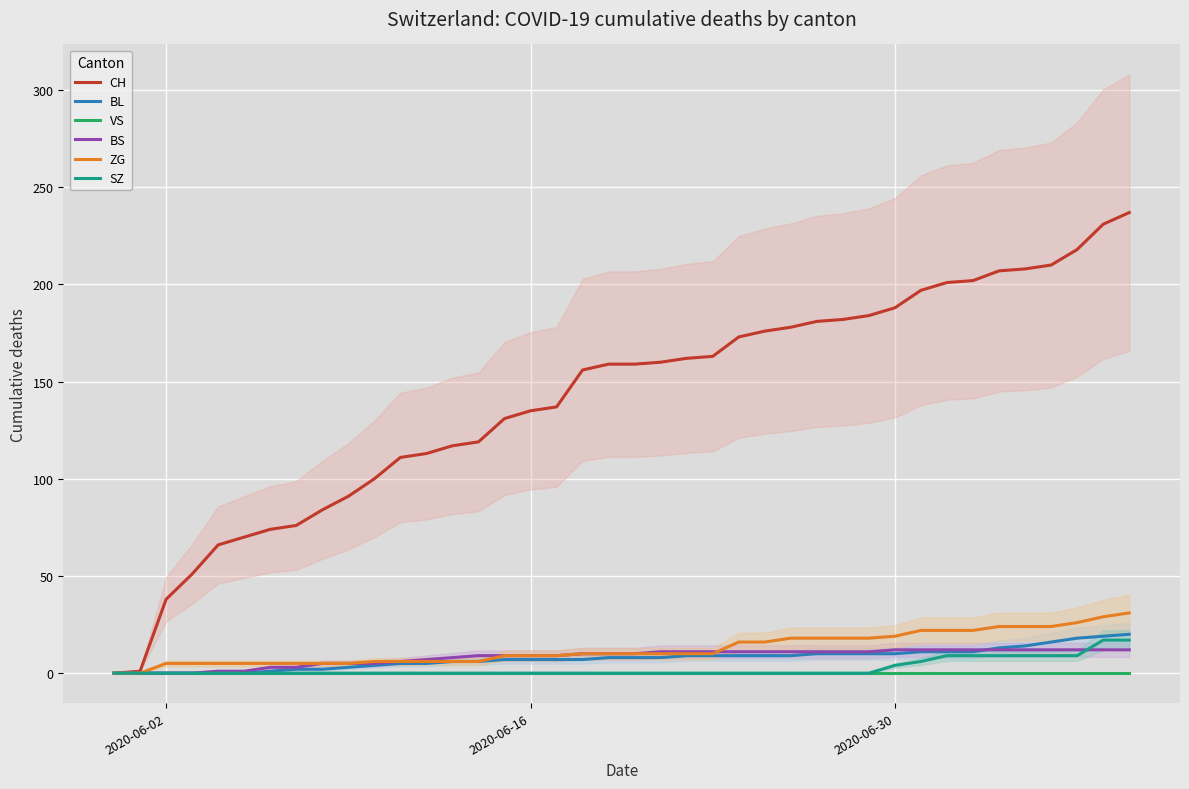

What is the maximum value for CH?

237